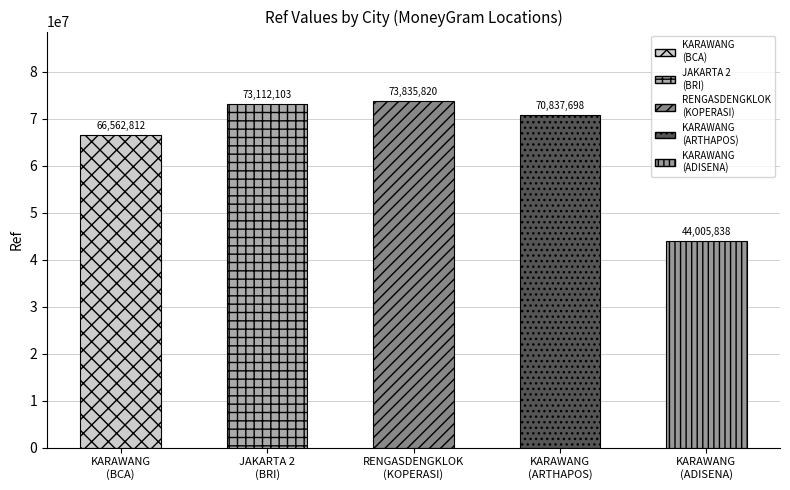

What is the difference between the values at JAKARTA 2 and KARAWANG?

6549291